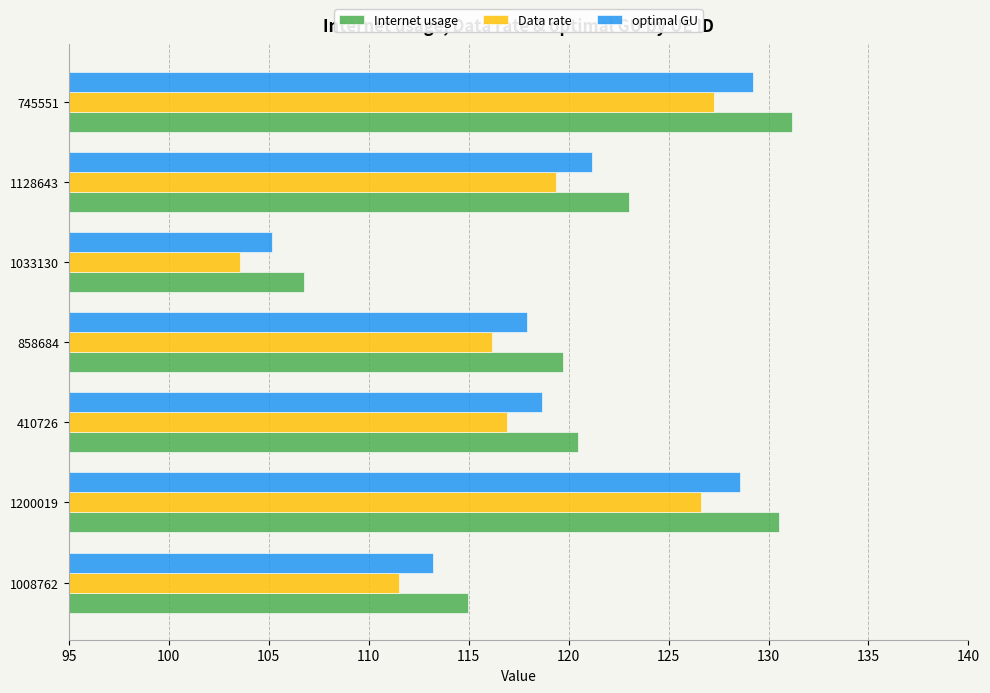

What is the minimum value for optimal GU?

105.2